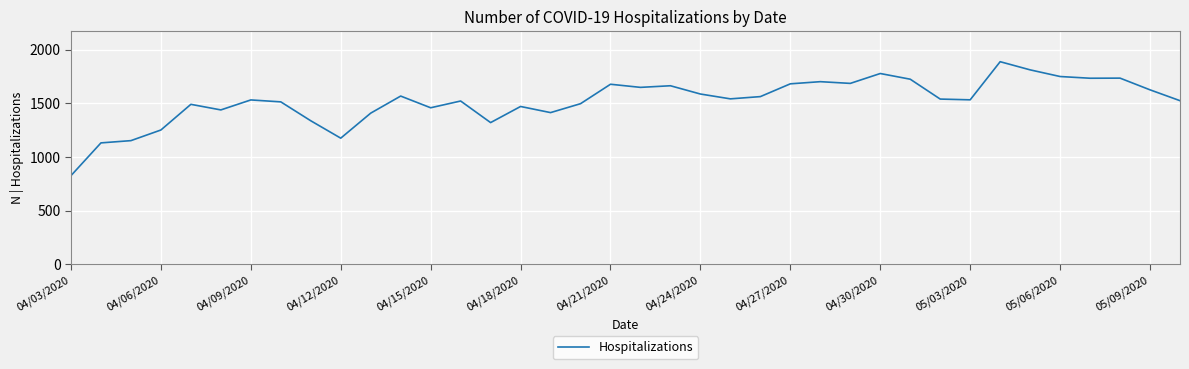

What is the greatest value displayed?

1888